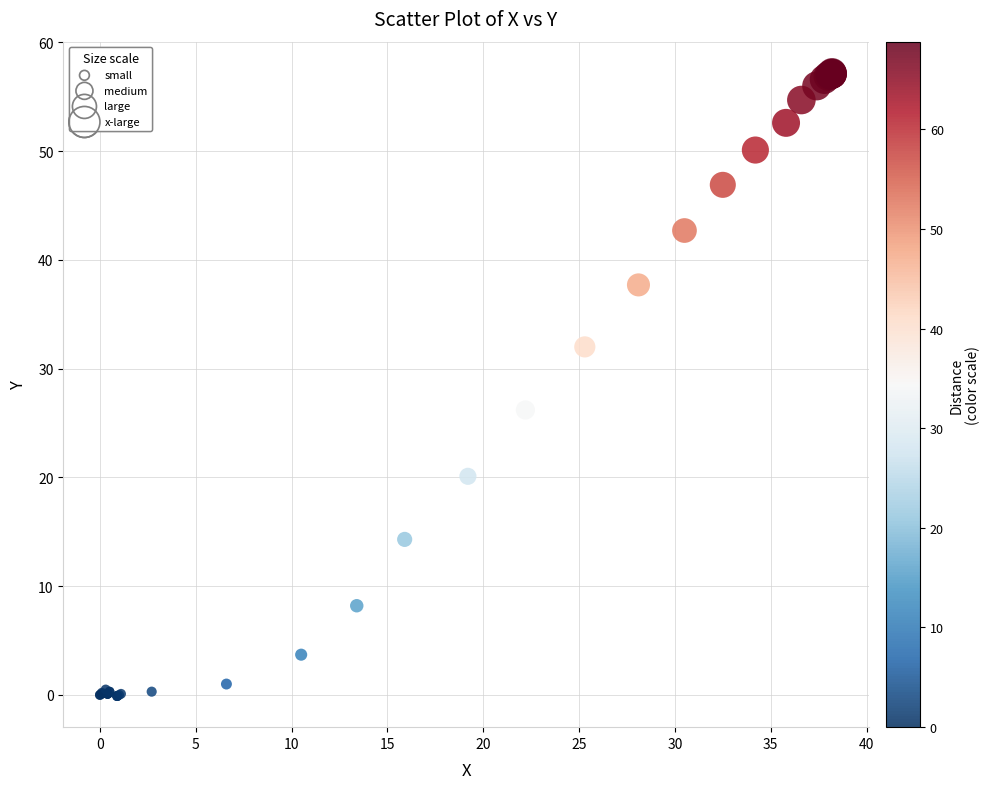

What Y value in the scatter plot is closest to 28?

26.2